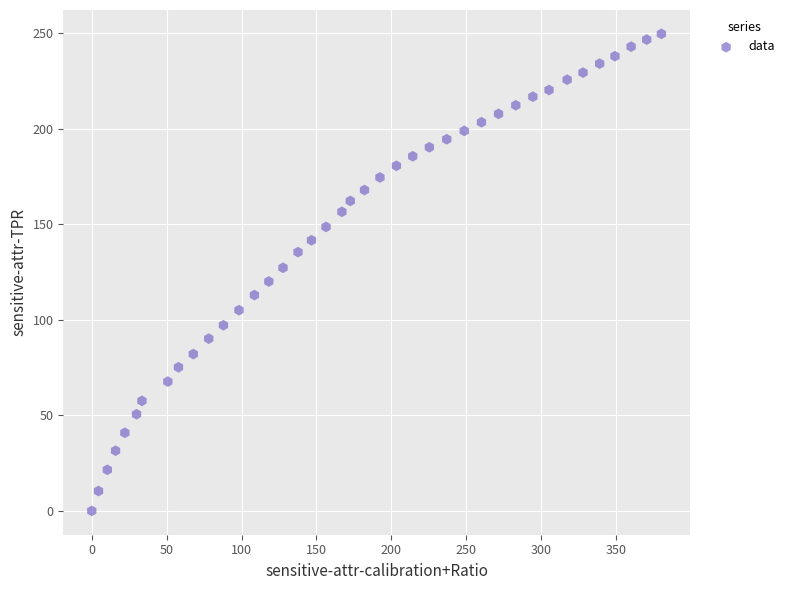

What is the range of X values (max minus min)?

380.3